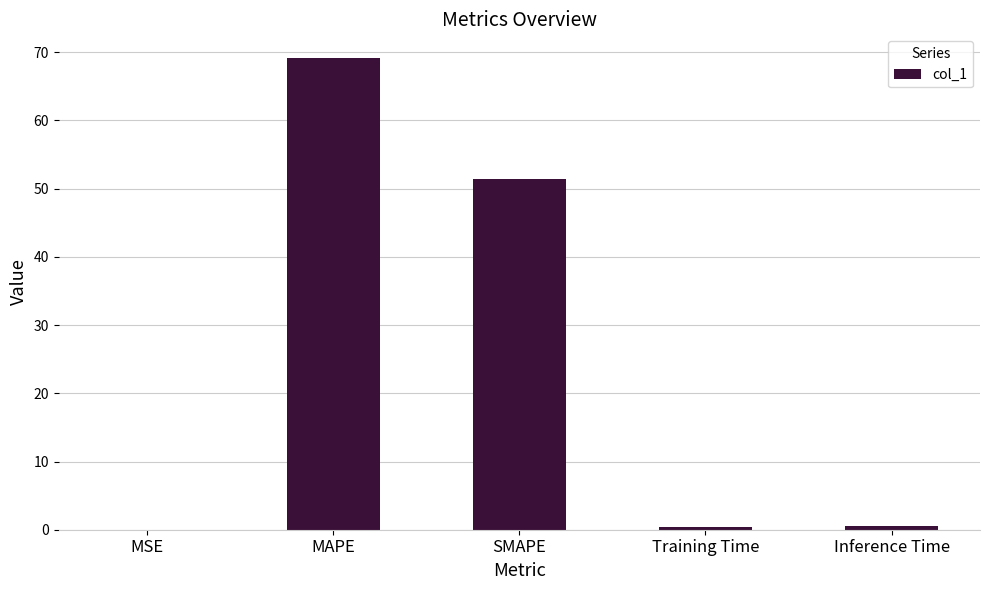

Where is the data nearest to the value 34?

SMAPE